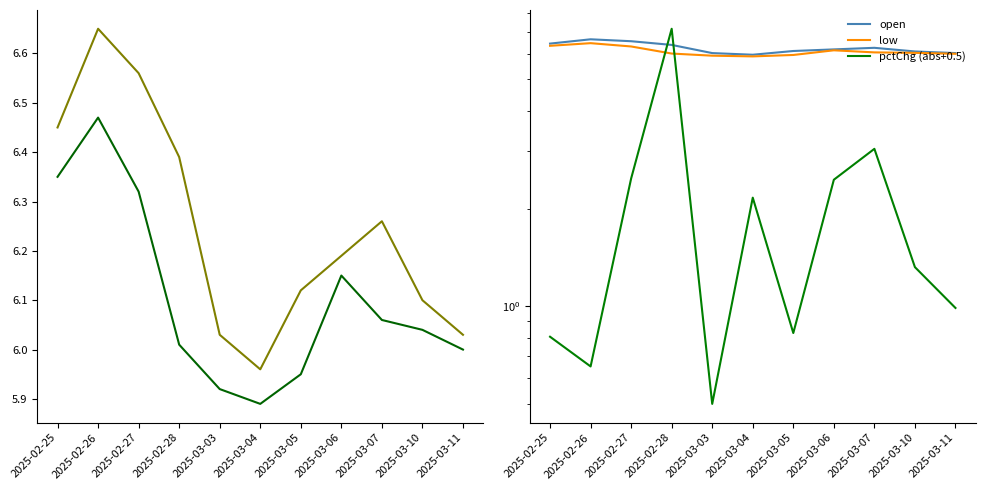

Which series has the largest total across all categories?

open